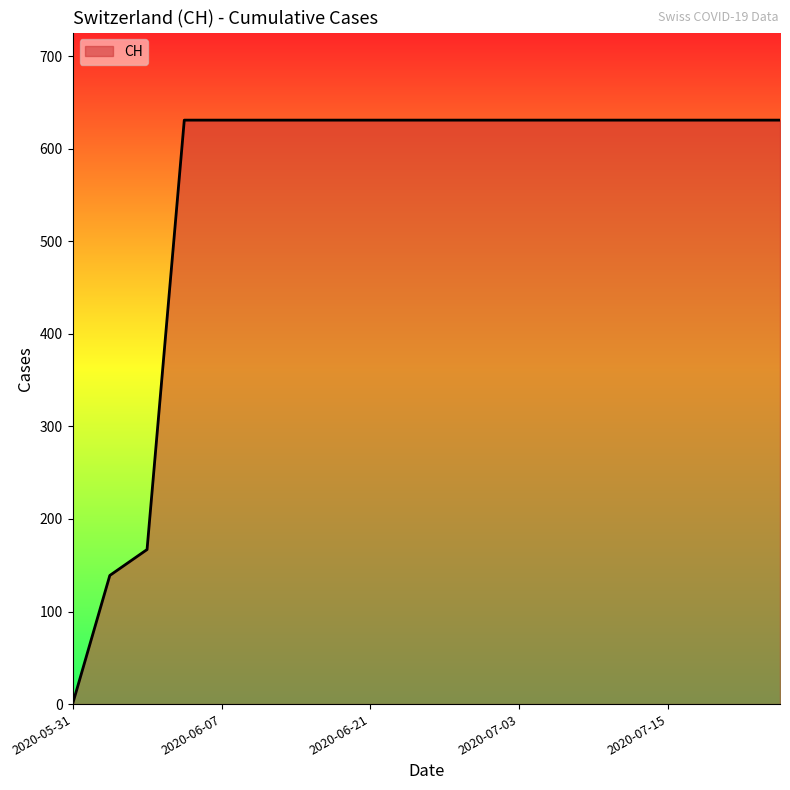

How many lines are shown in the chart?

1